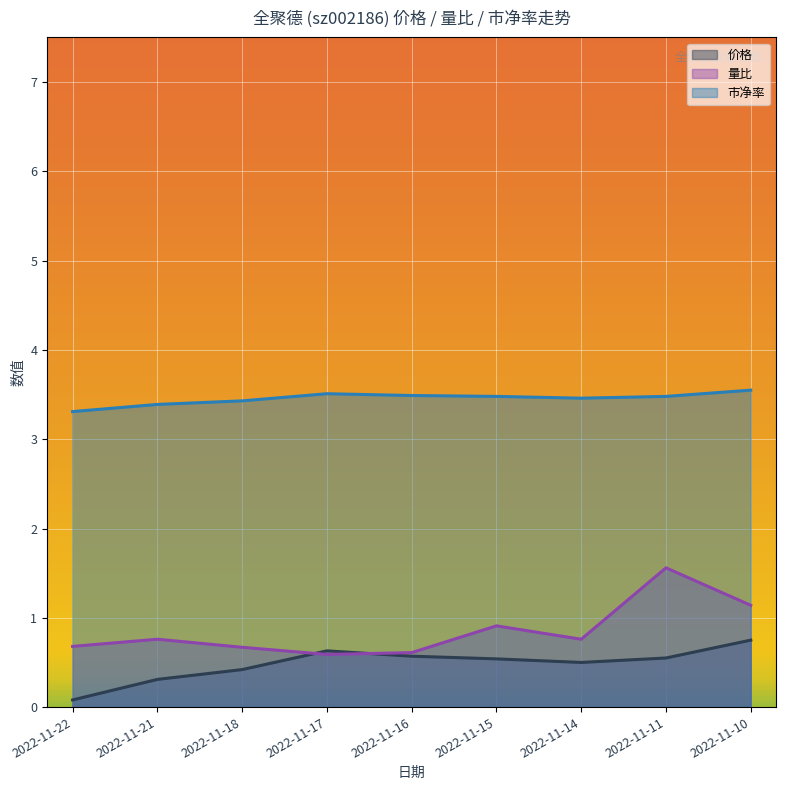

At which category does the chart reach its peak across all series?

2022-11-10